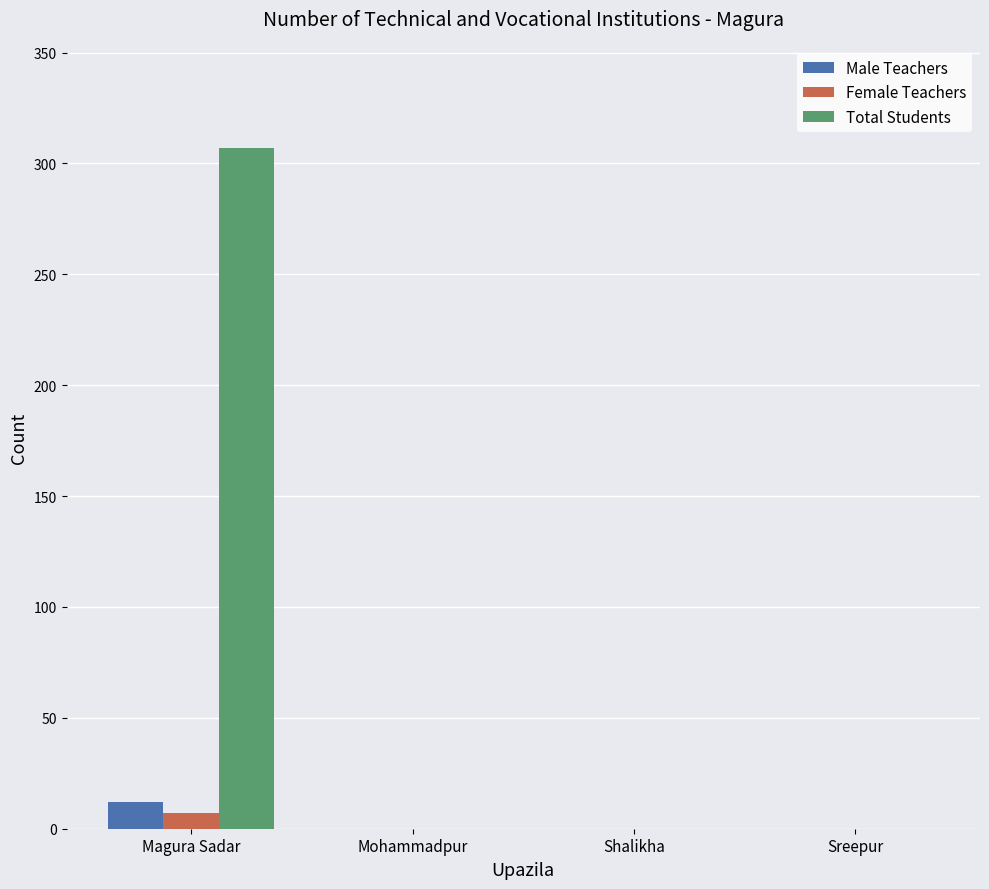

Reading right to left, extract all data points from this chart.

Male Teachers: Sreepur=0	Shalikha=0	Mohammadpur=0	Magura Sadar=12
Female Teachers: Sreepur=0	Shalikha=0	Mohammadpur=0	Magura Sadar=7
Total Students: Sreepur=0	Shalikha=0	Mohammadpur=0	Magura Sadar=307